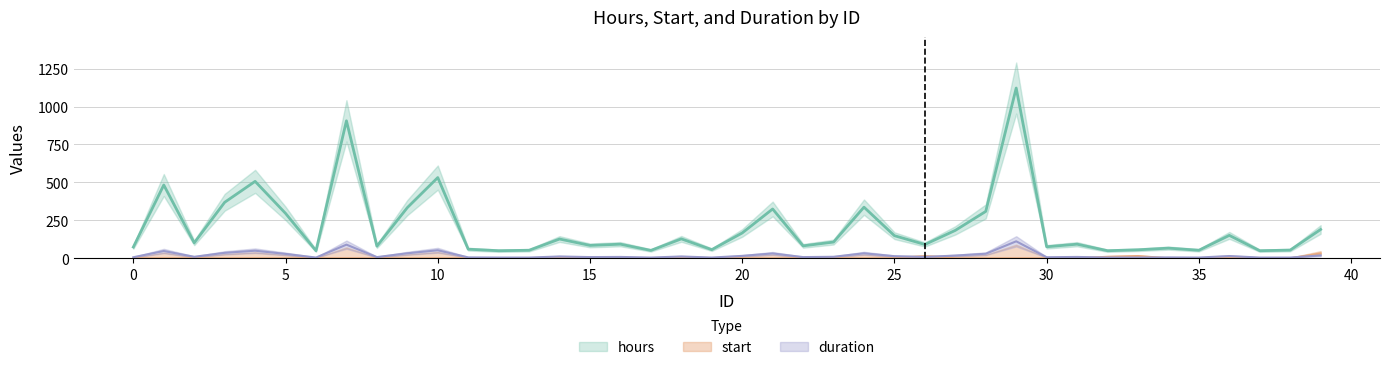

True or false: start has a value of 16 at 24.

False